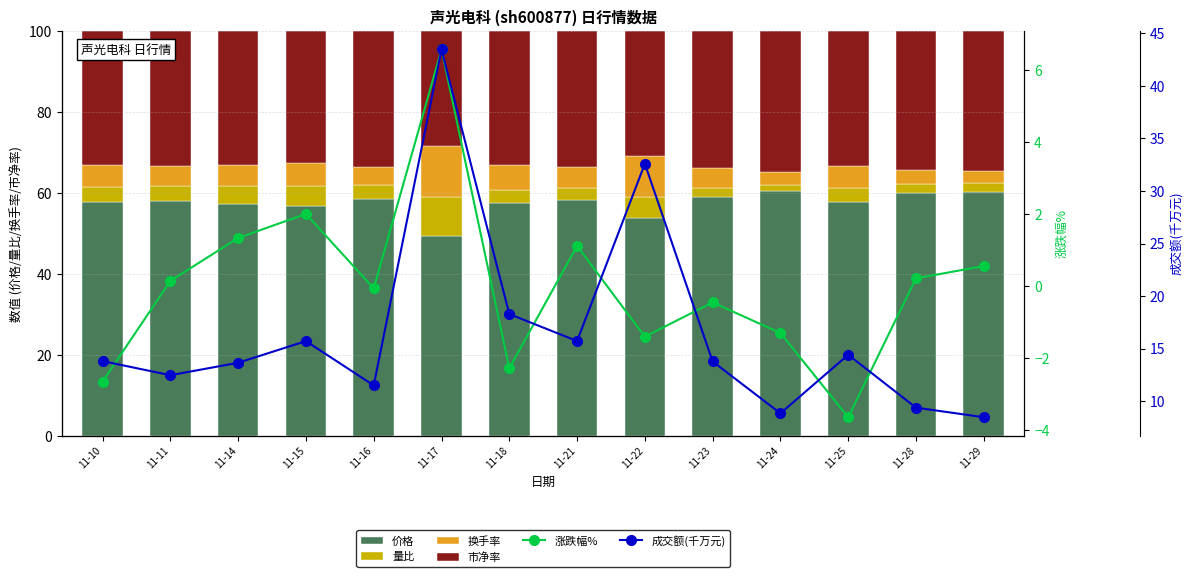

True or false: 成交额(千万元) has a value of 15.7 at 11-15.

True